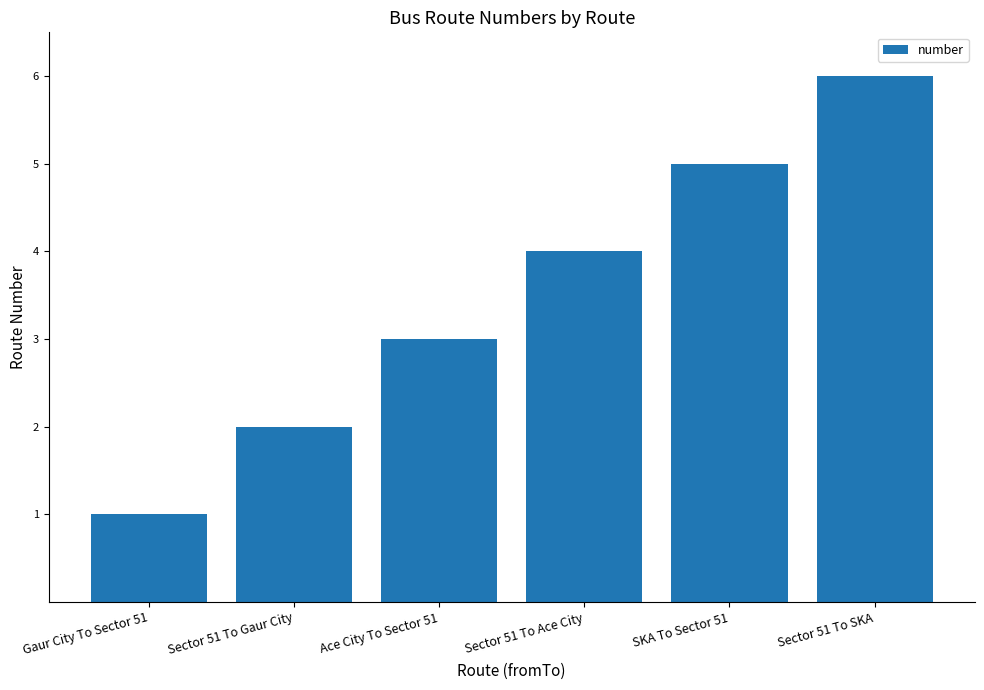

Reading left to right, extract all data points from this chart.

Gaur City To Sector 51=1	Sector 51 To Gaur City=2	Ace City To Sector 51=3	Sector 51 To Ace City=4	SKA To Sector 51=5	Sector 51 To SKA=6